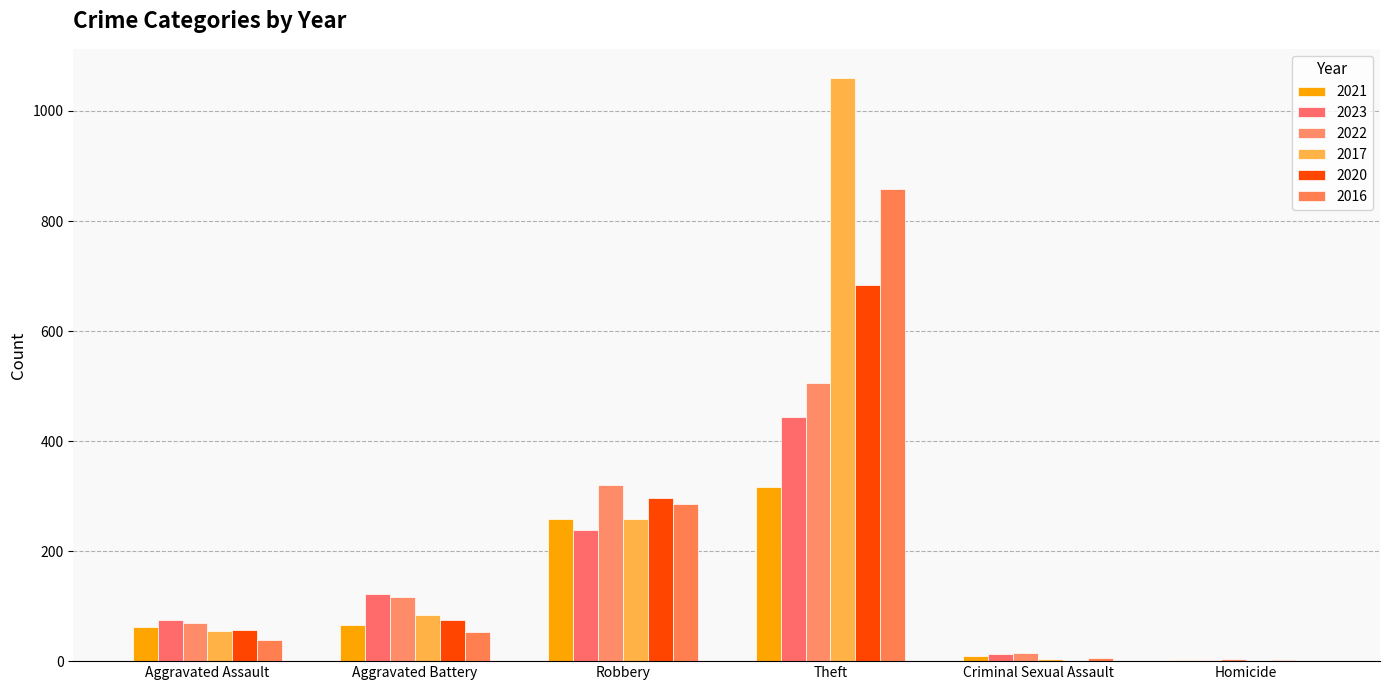

What are all the series names shown in the legend?

2021, 2023, 2022, 2017, 2020, 2016